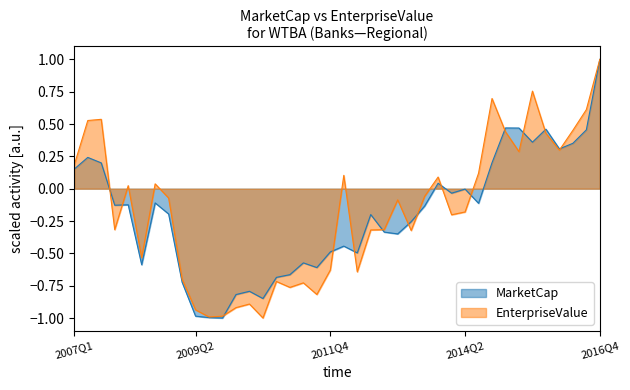

What position from the right is 2013Q1?

16